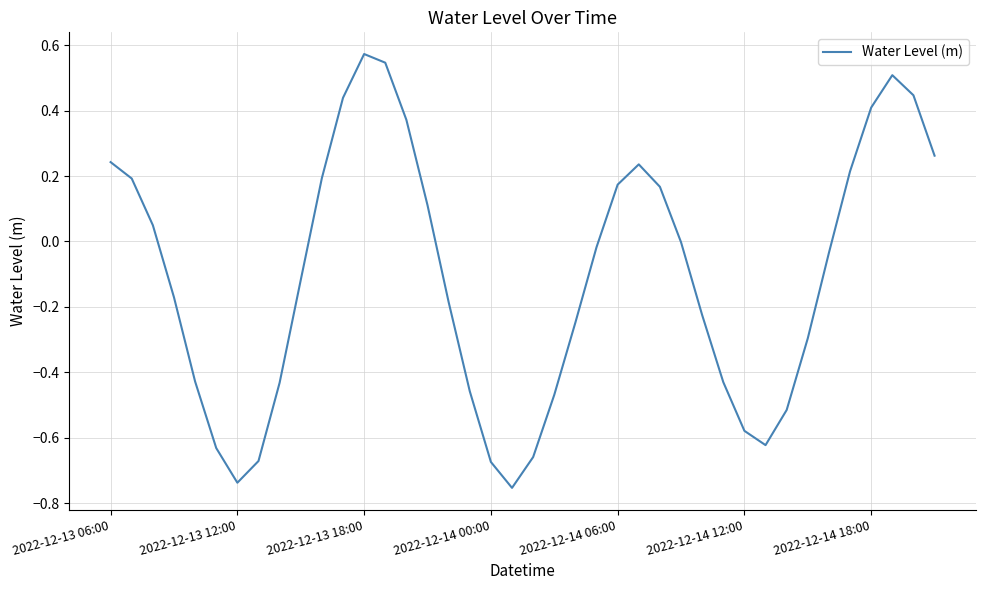

What is the difference between the maximum and minimum values?

1.3